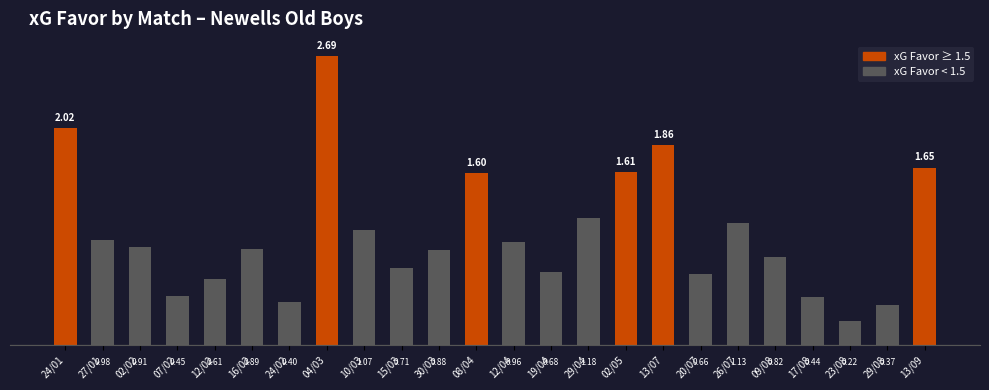

List the labels in order of value, smallest first.

23/08, 29/08, 24/02, 17/08, 07/02, 12/02, 20/07, 19/04, 15/03, 09/08, 30/03, 16/02, 02/02, 12/04, 27/01, 10/03, 26/07, 29/04, 08/04, 02/05, 13/09, 13/07, 24/01, 04/03